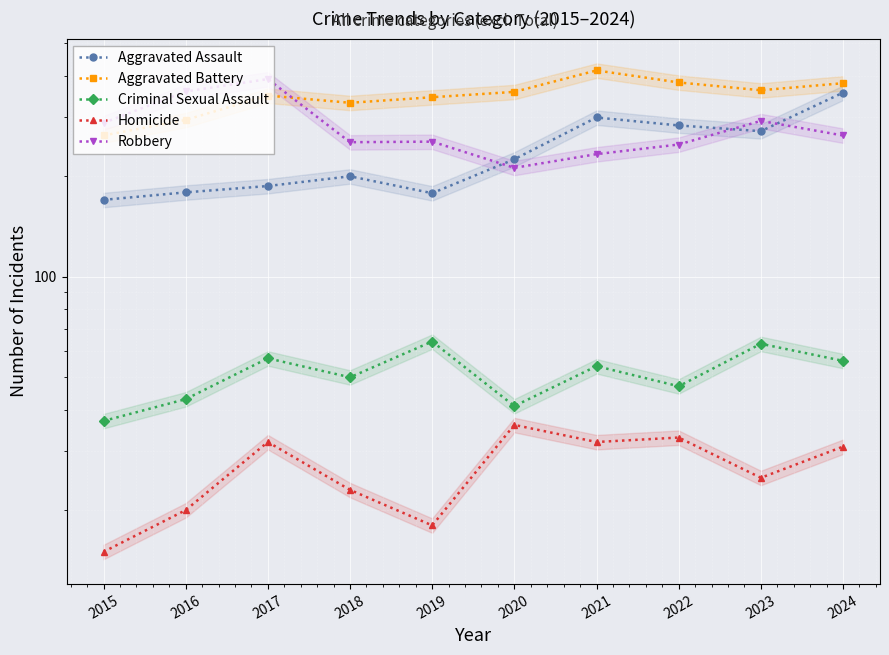

What is the sum of all Robbery values?

2798